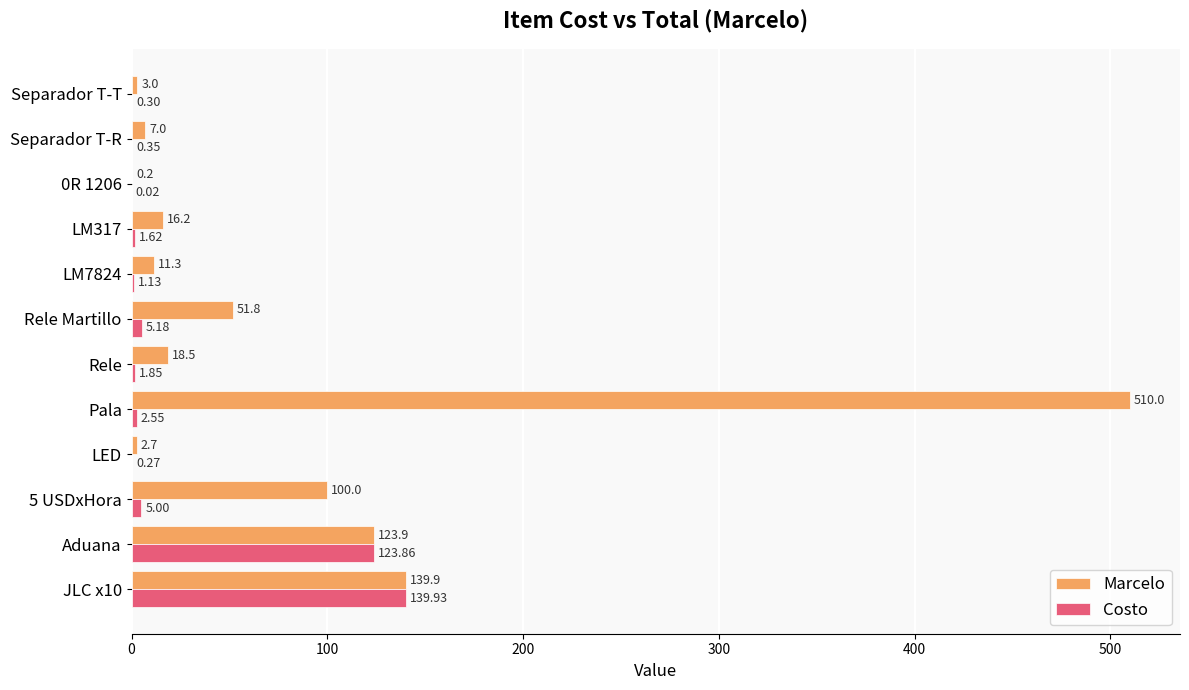

What is the sum of all Marcelo values?

984.5